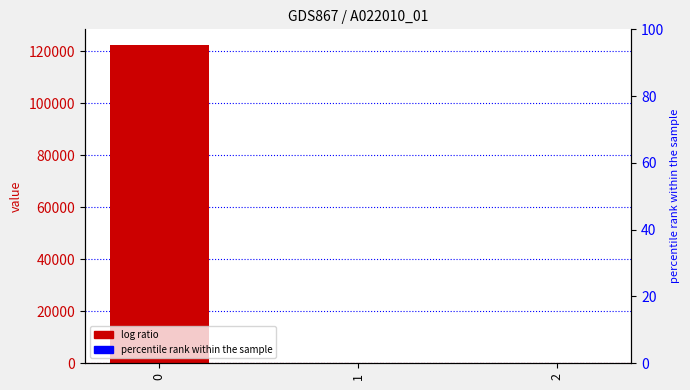

List the labels in order of value, largest first.

0, 1, 2